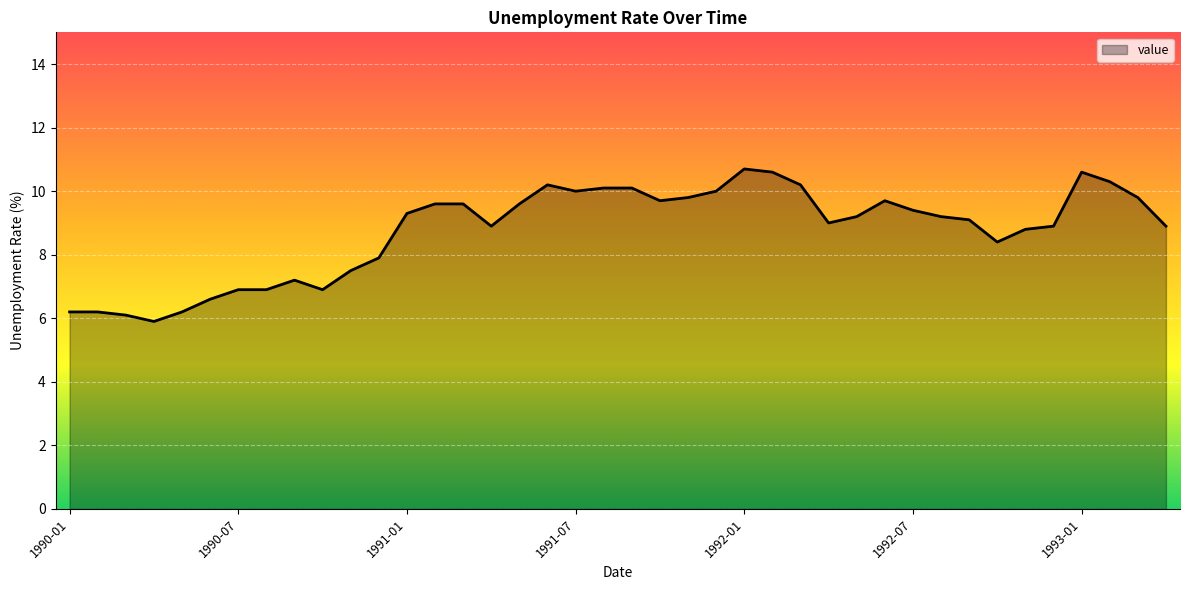

What is the maximum value shown in the chart?

10.7